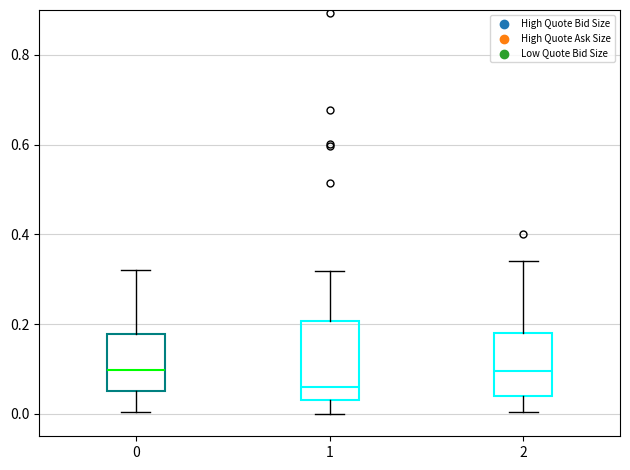

Which box is the tallest, from its lower edge to its upper edge?

1